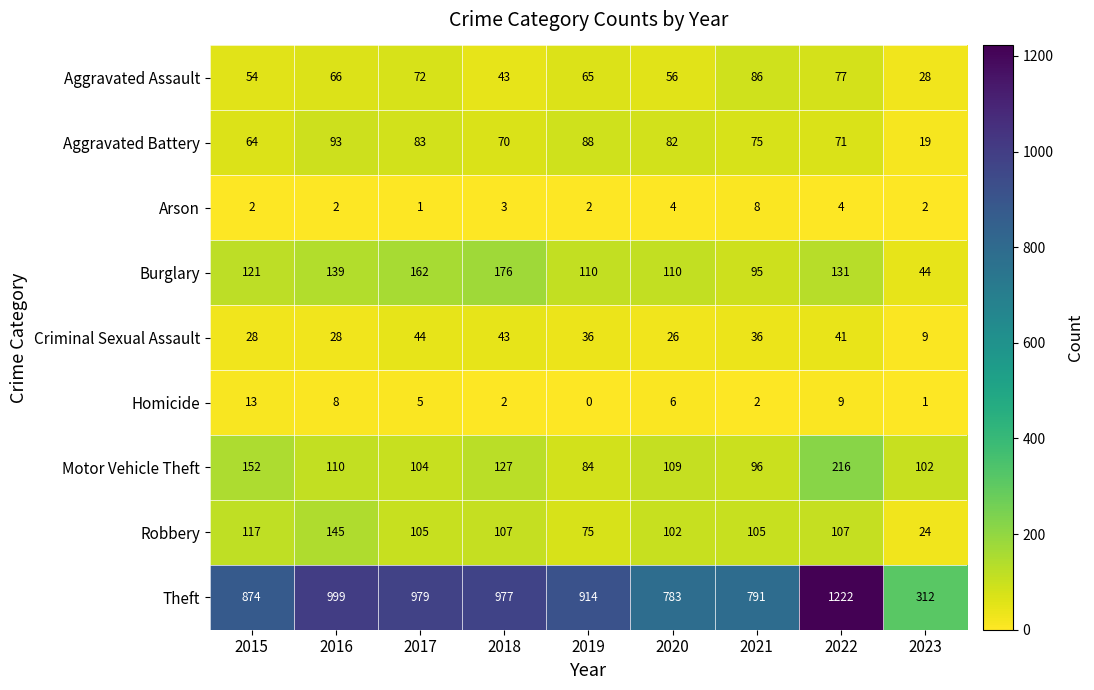

What is the difference between the second highest and minimum values in the Robbery series?

93